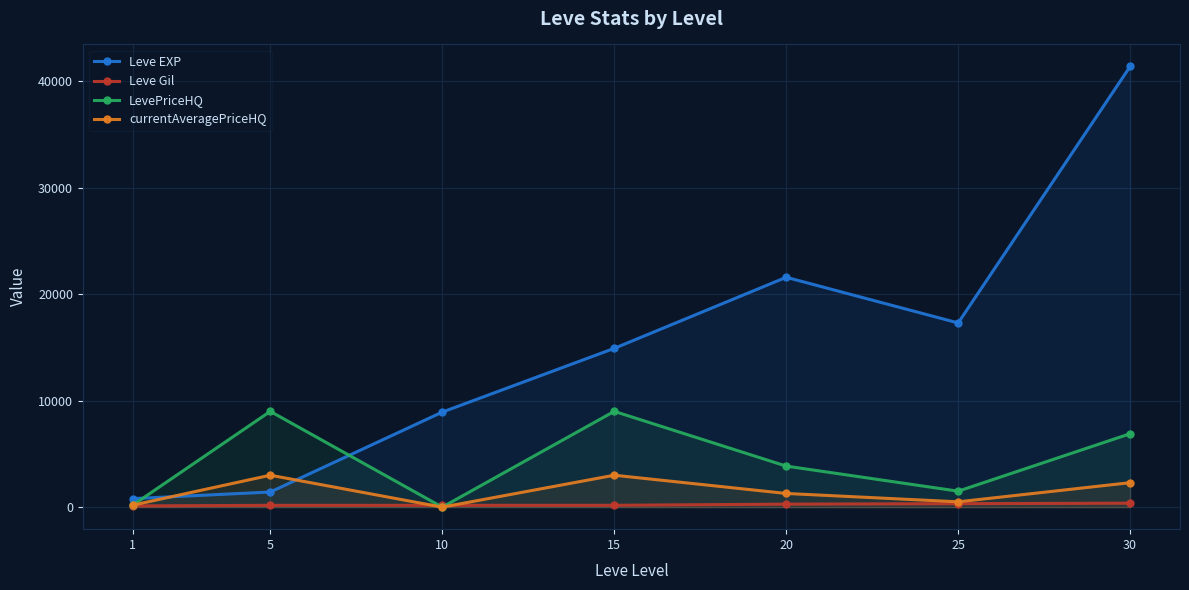

Where does the LevePriceHQ series first go above 3857?

5